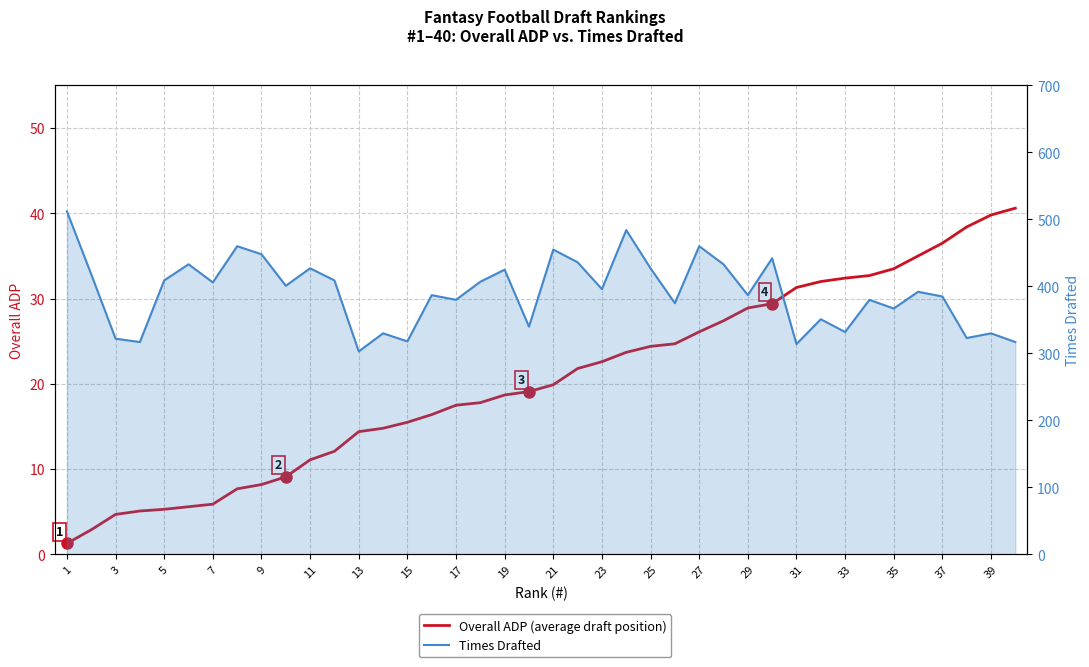

What is the smallest value displayed?

1.3